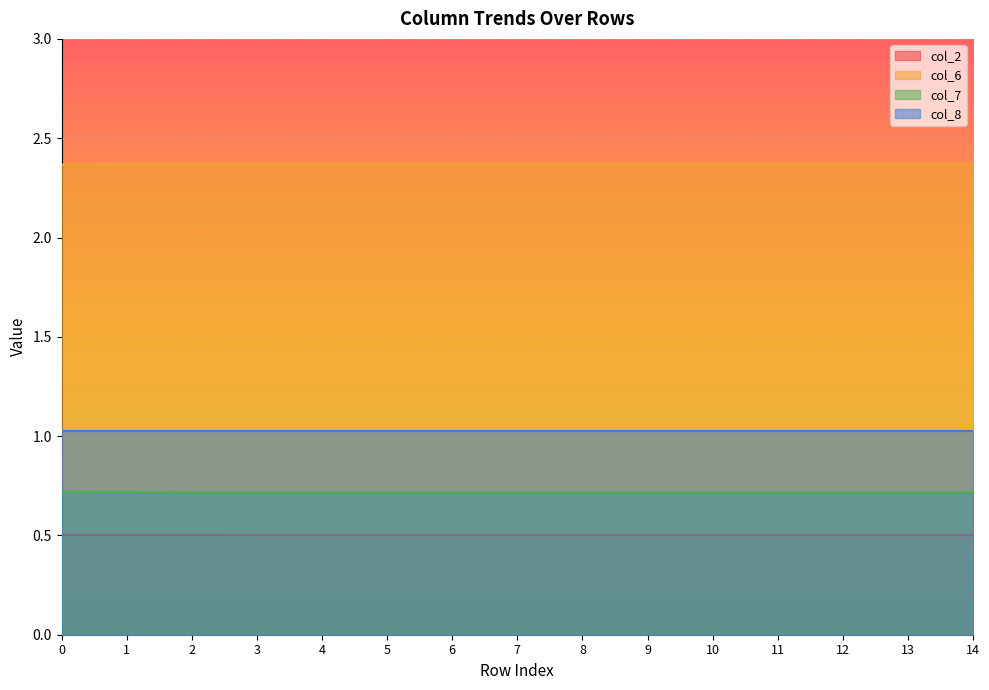

The col_7 series shows 0.7 at 12. True or false?

True